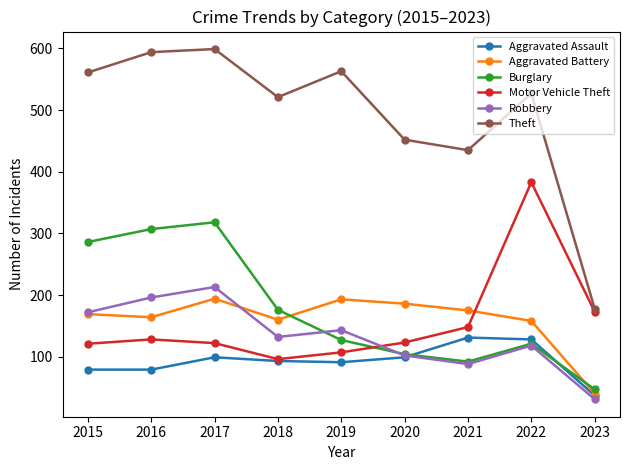

What is the sum of the Burglary values at 2023 and 2019?

174